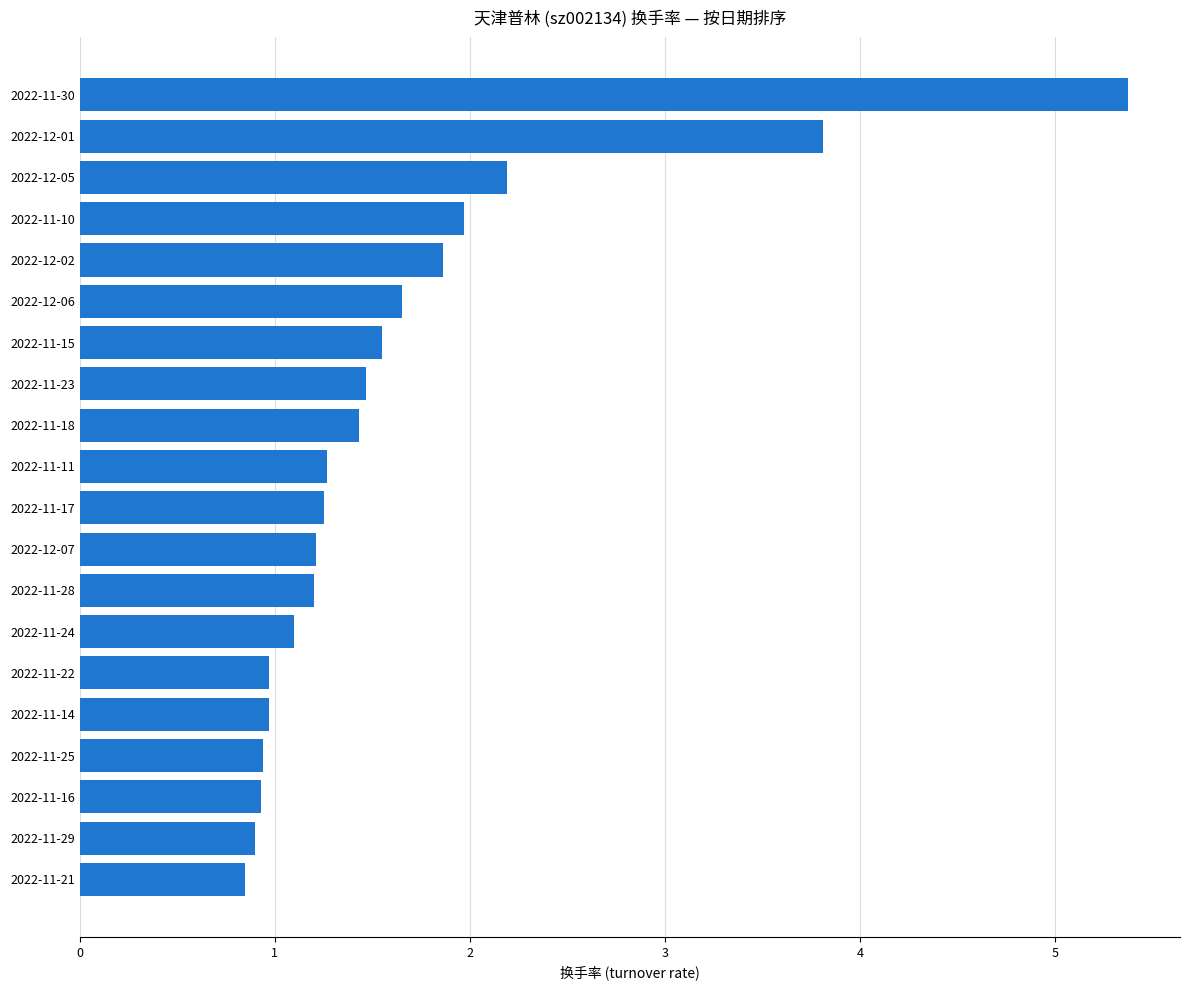

What is the difference between the maximum and minimum values?

4.5